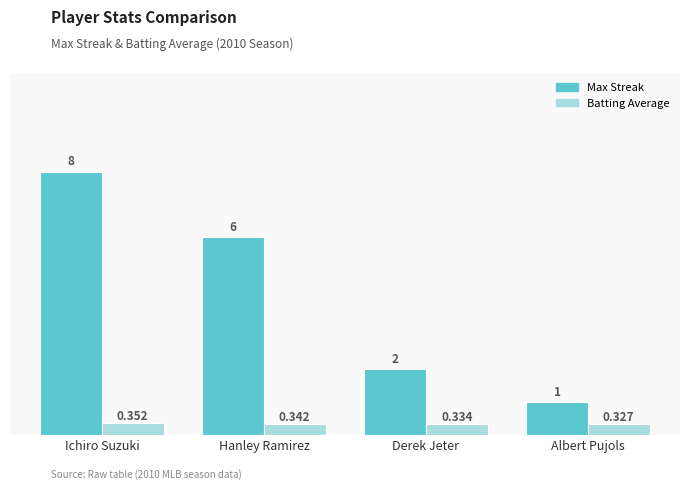

What is the label of the 2nd bar from the right?

Derek Jeter